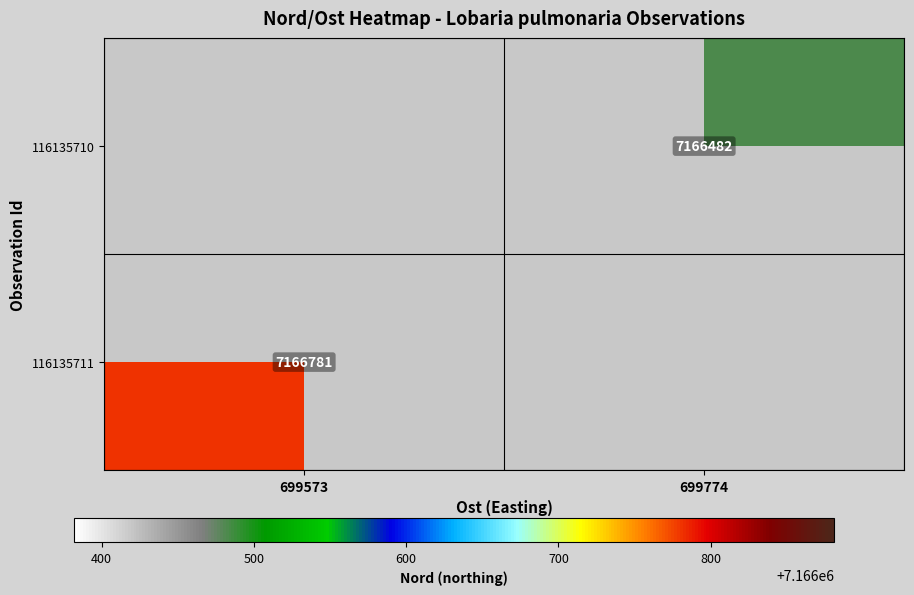

What is the smallest value displayed?

7166482.0